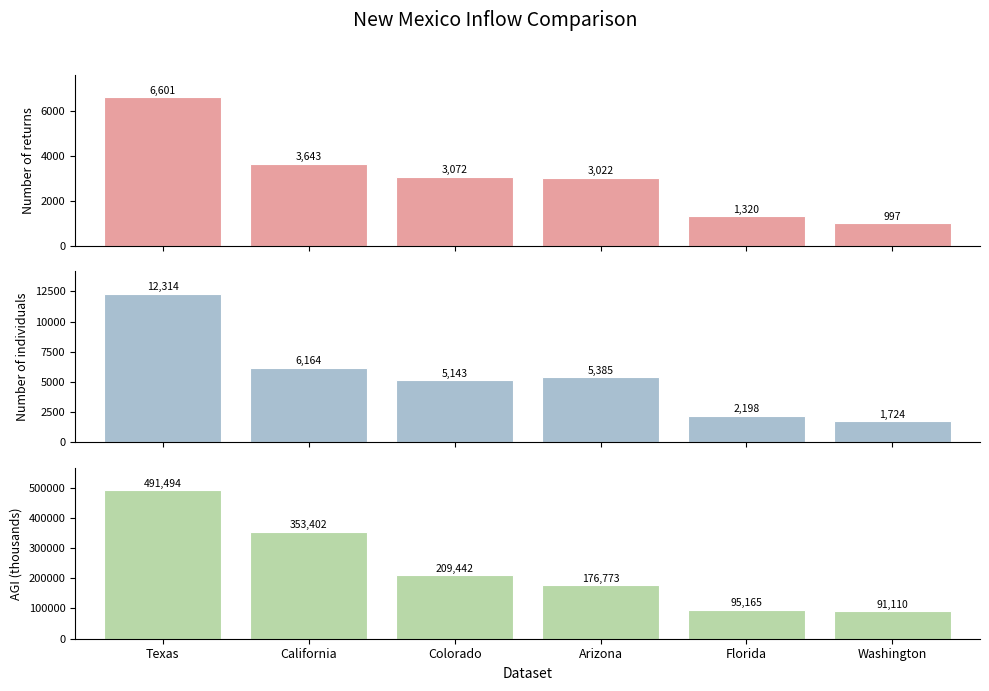

What is the total value across all series at Florida?

98683